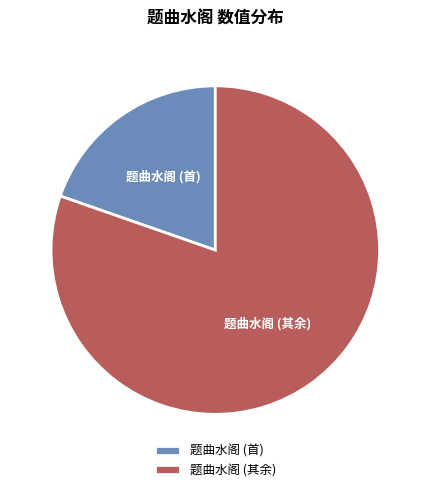

Is it true that 题曲水阁 (首) is 34% of the pie?

False